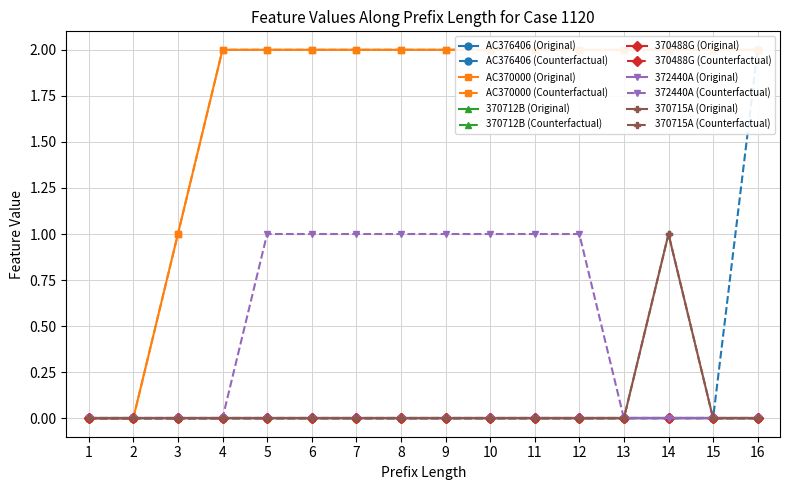

What is the difference between the highest and lowest values at 8?

2